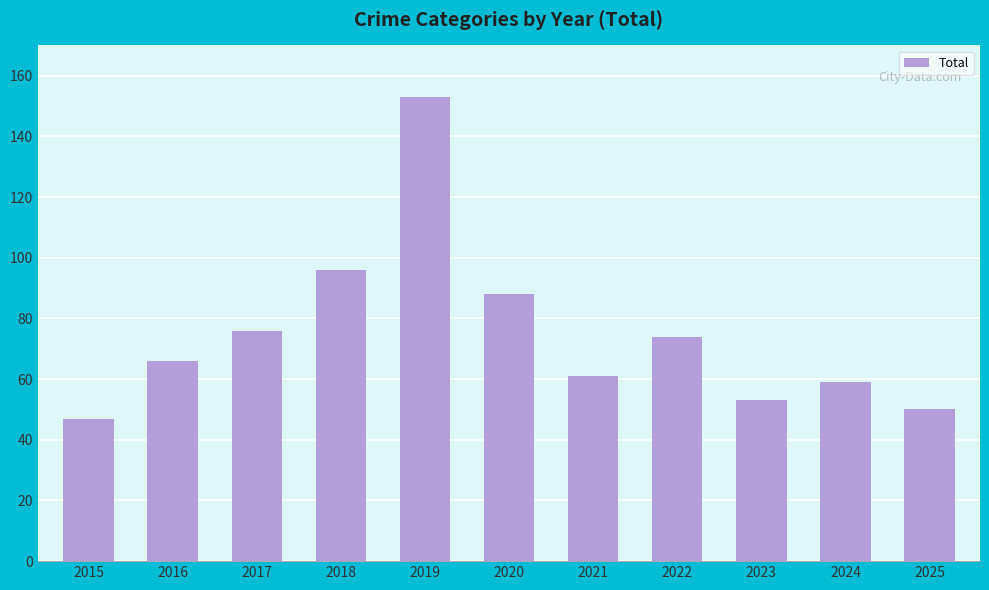

What is the value of the 5th bar from the left?

153